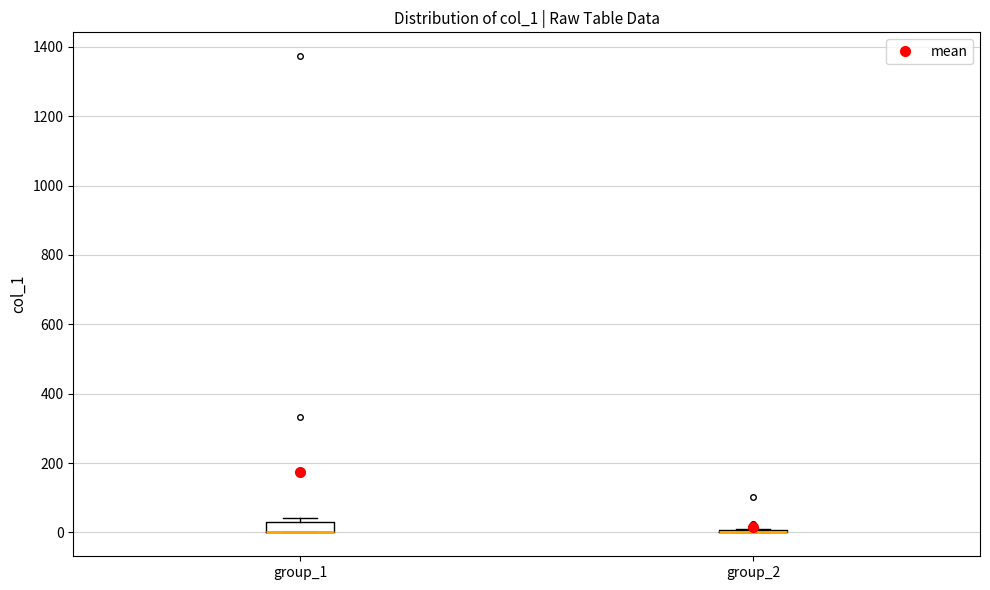

Reading left to right, read every box against the y-axis: the position of its median line, the range the box covers, and the ends of its whiskers. The values are not printed on the chart, so give them approximately, as read against the axis.

group_1: median 0 (drawn on the box's lower edge), box 0 to 40, whiskers 0 to 40 (just above the box's upper edge)
group_2: box collapsed to a line at 0, whiskers 0 to 0